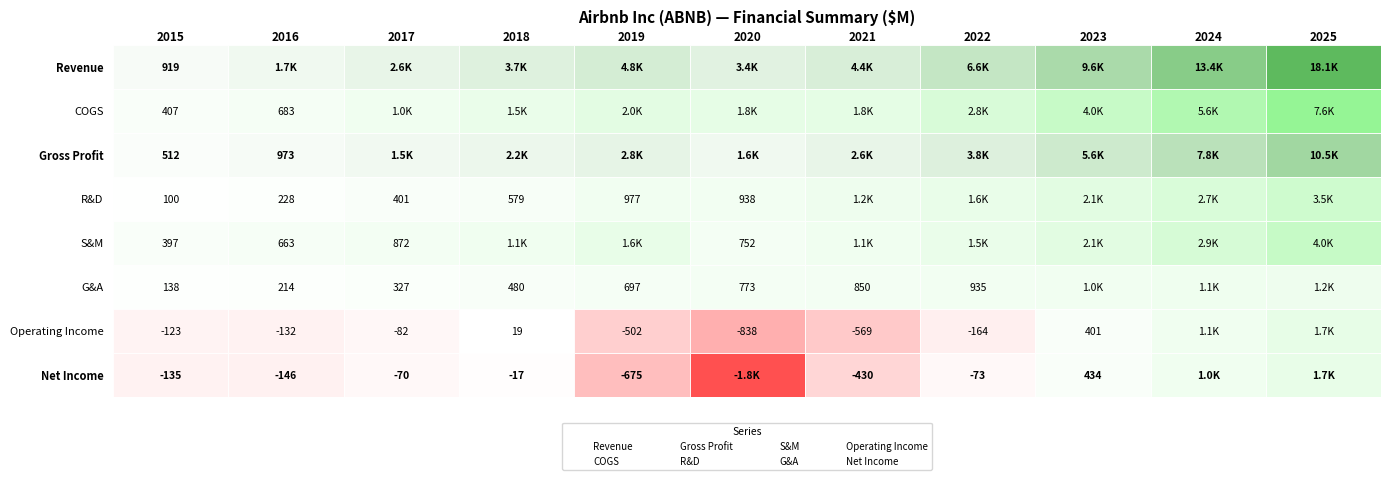

At how many categories does at least one series exceed 675?

11